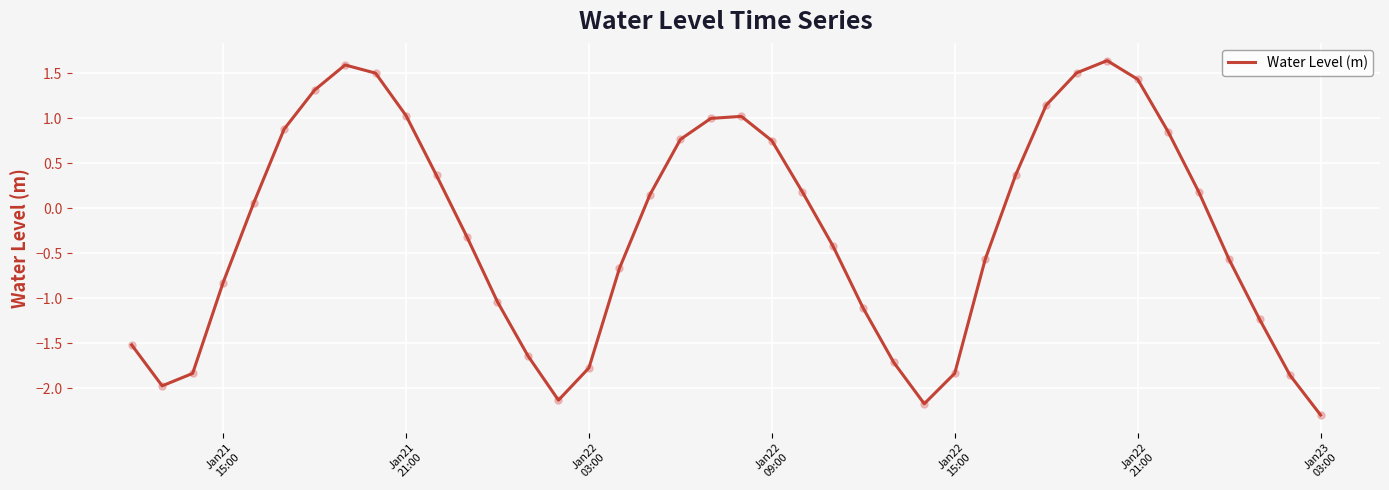

What is the maximum value shown in the chart?

1.6